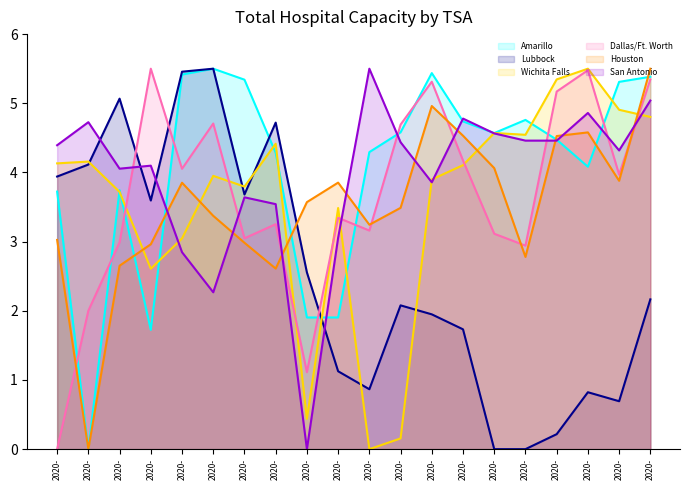

Which series ends up on top after the final intersection of Wichita Falls and Houston?

Houston